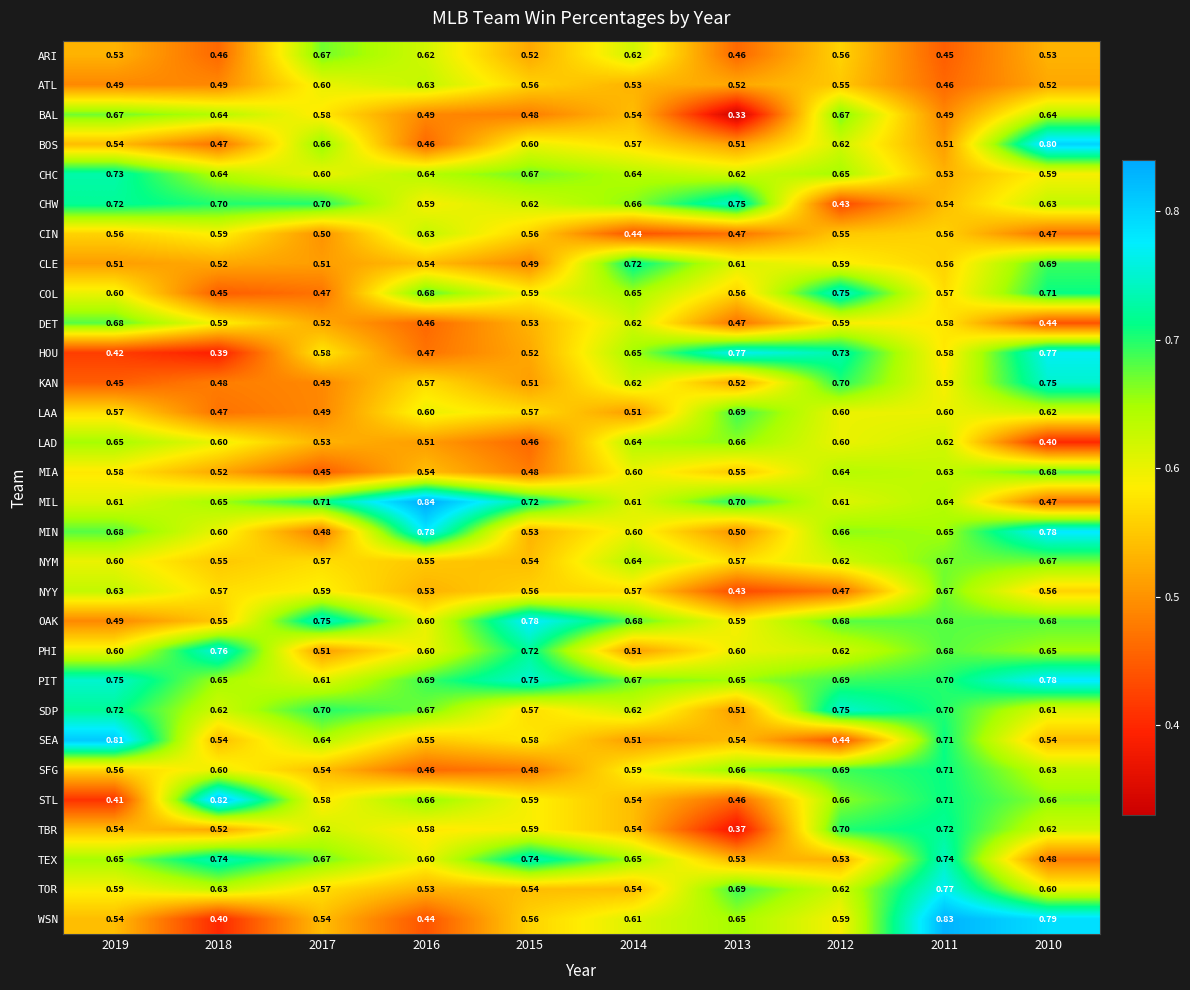

Between 2014 and 2010, which series saw the biggest shift?

LAD